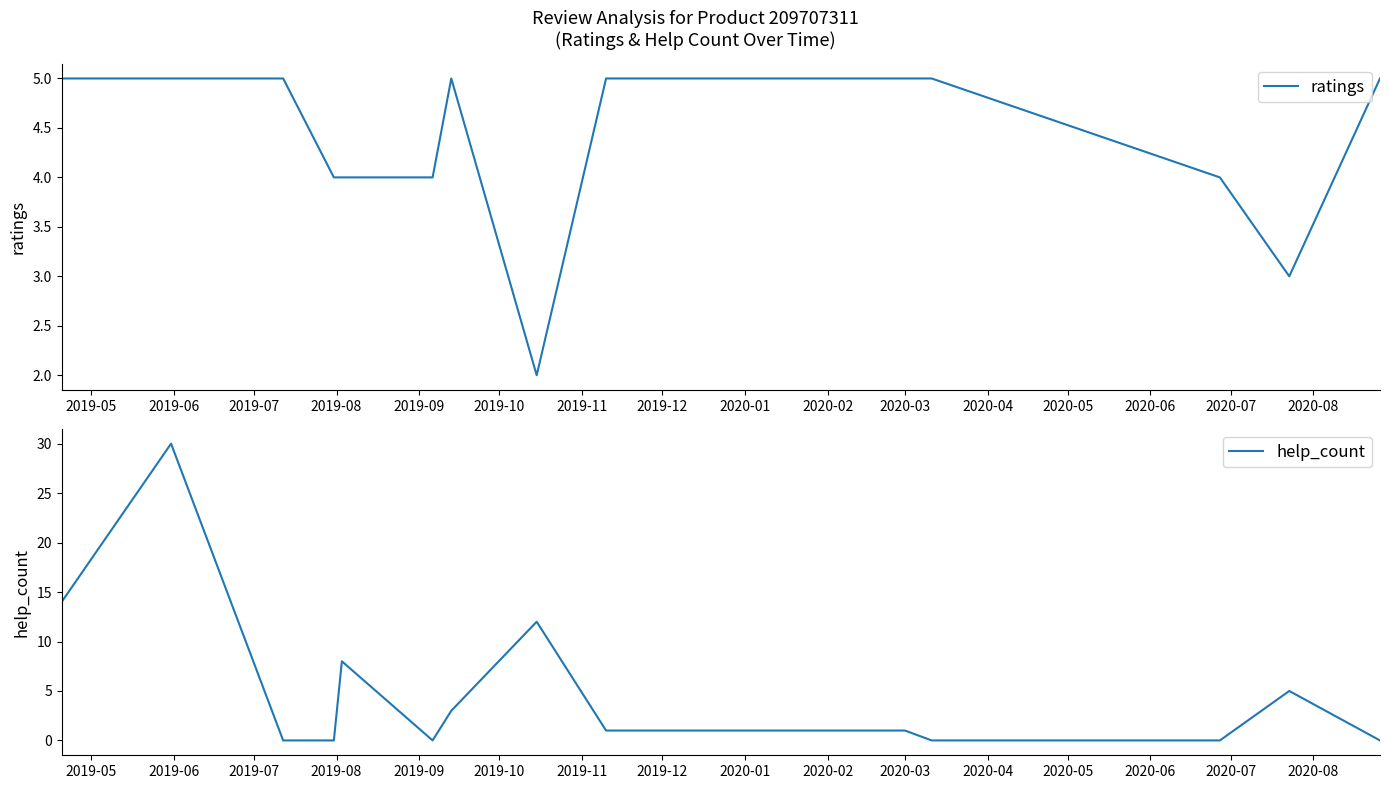

What is the maximum value for ratings?

5